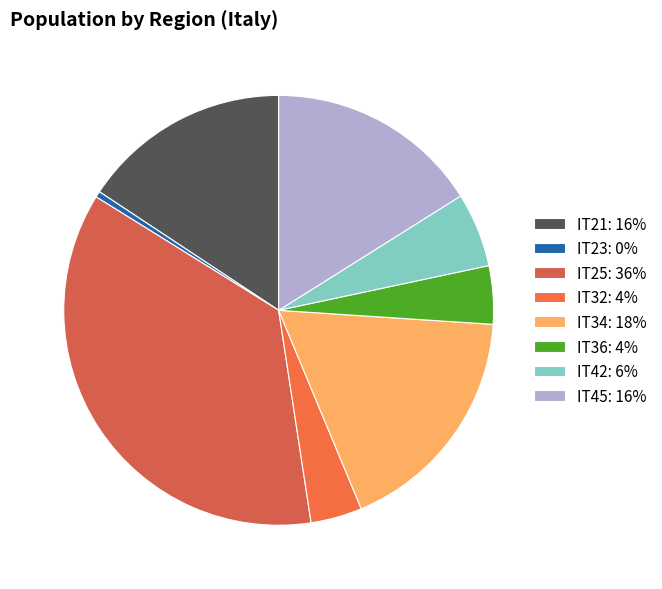

Which category has the biggest portion of the pie?

IT25